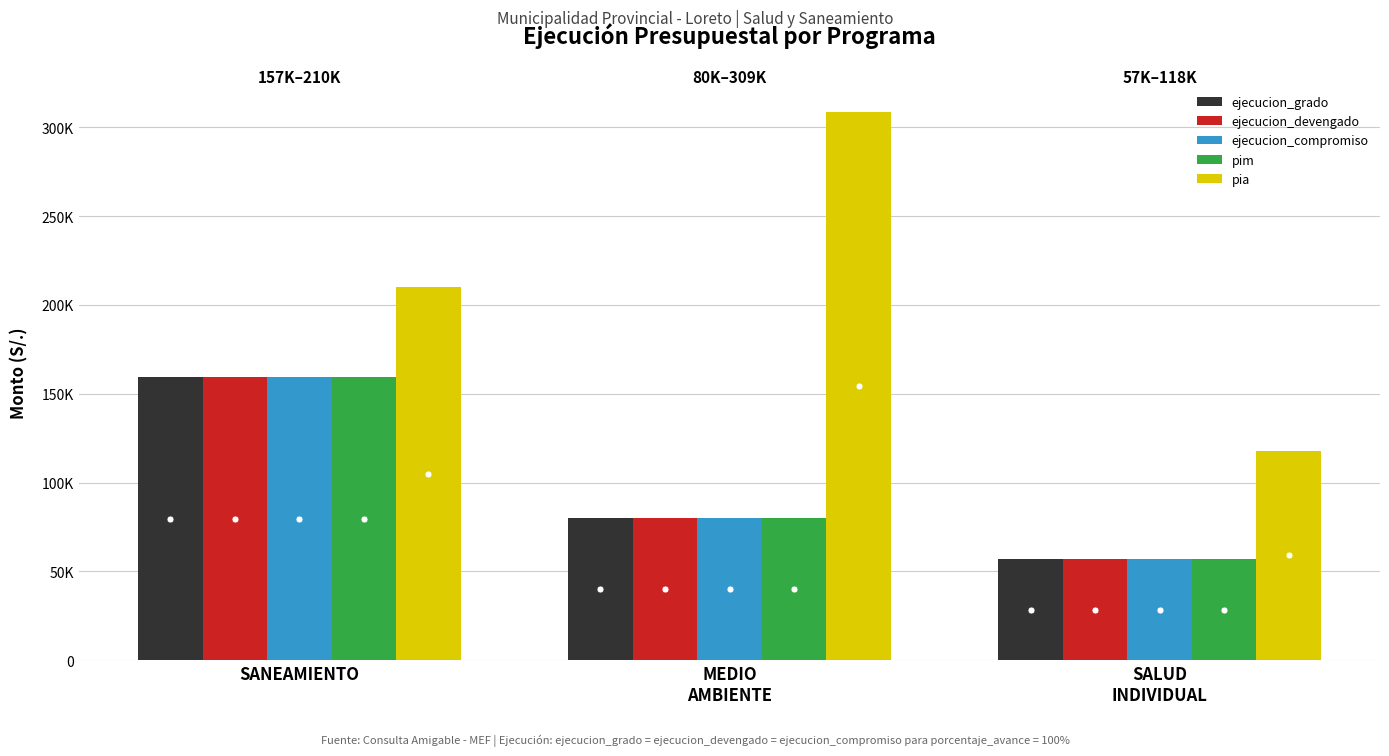

Reading left to right, transcribe all the data shown in this chart.

ejecucion_grado: SANEAMIENTO=159491	MEDIO
AMBIENTE=80211	SALUD
INDIVIDUAL=57181
ejecucion_devengado: SANEAMIENTO=159491	MEDIO
AMBIENTE=80211	SALUD
INDIVIDUAL=57181
ejecucion_compromiso: SANEAMIENTO=159491	MEDIO
AMBIENTE=80211	SALUD
INDIVIDUAL=57181
pim: SANEAMIENTO=159493	MEDIO
AMBIENTE=80213	SALUD
INDIVIDUAL=57183
pia: SANEAMIENTO=209870	MEDIO
AMBIENTE=308548	SALUD
INDIVIDUAL=117997